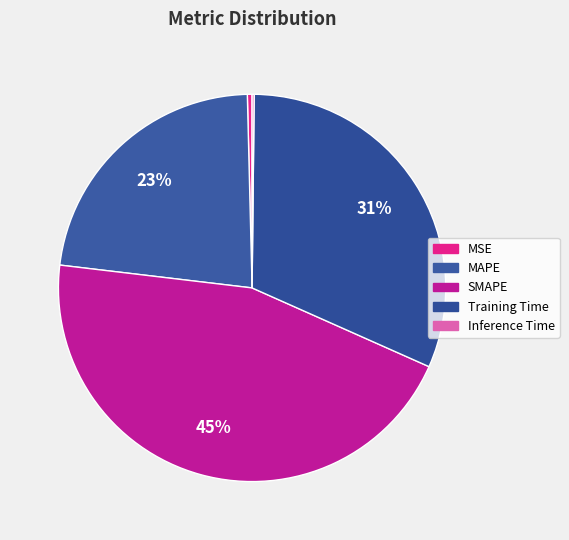

To the nearest percent, what percentage of the pie is SMAPE?

45%